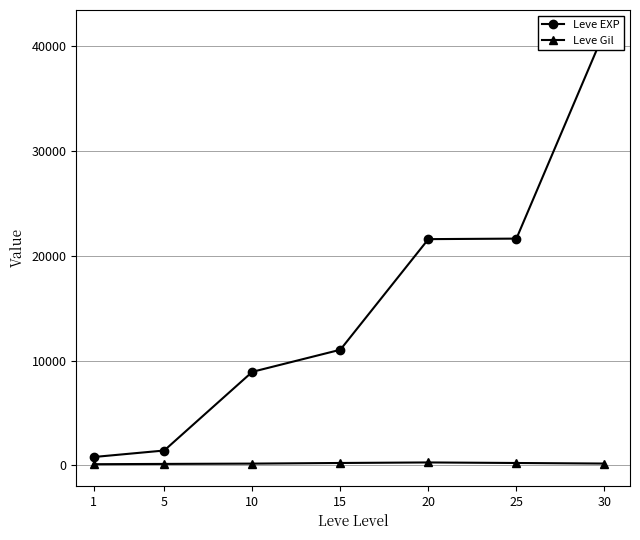

The Leve Gil series shows 196 at 1. True or false?

False